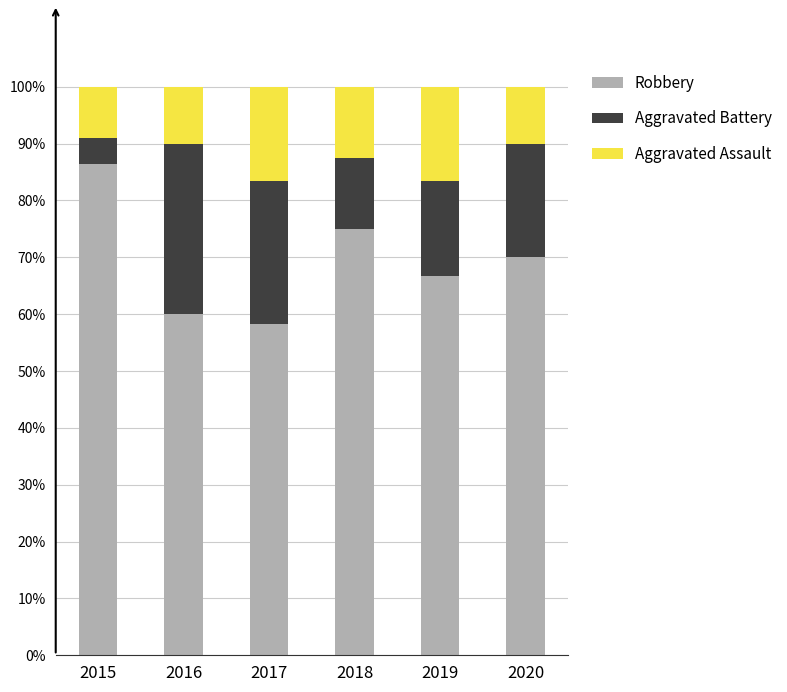

Reading right to left, list the values for the Robbery series.

2020=70.0	2019=66.7	2018=75.0	2017=58.3	2016=60.0	2015=86.4